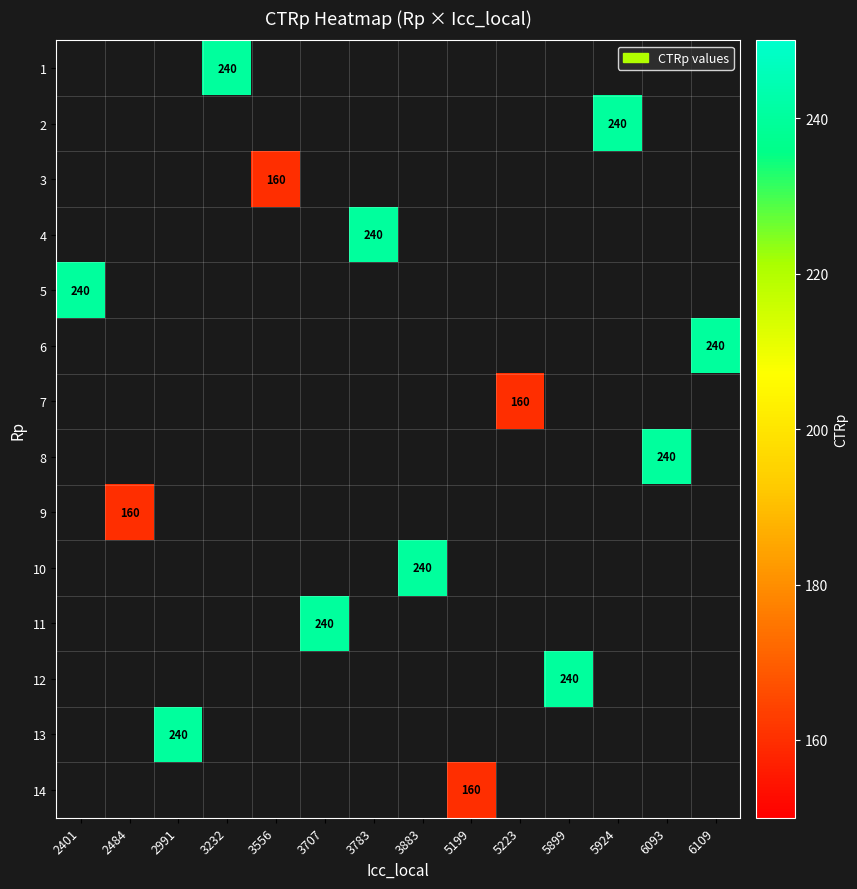

Which series has the largest range (max minus min)?

5